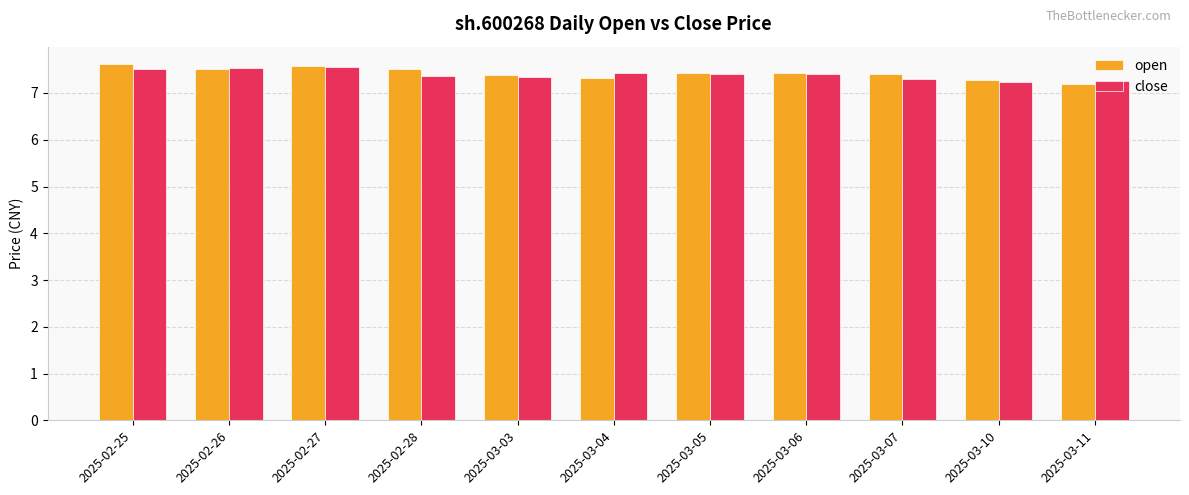

True or false: open has a value of 7.4 at 2025-03-07.

True